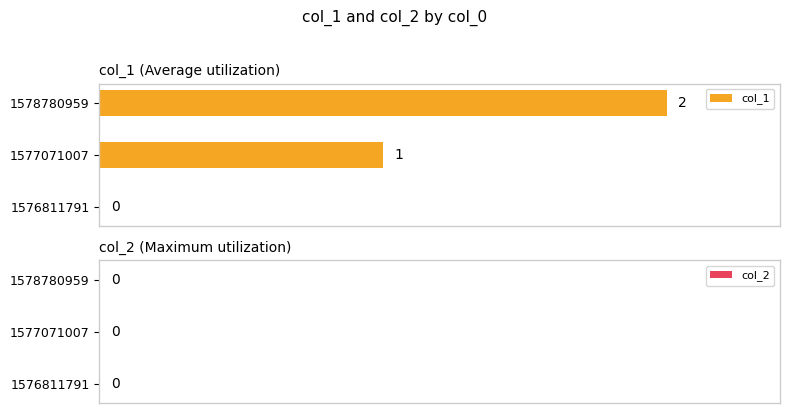

Where is the data nearest to the value 1?

1577071007